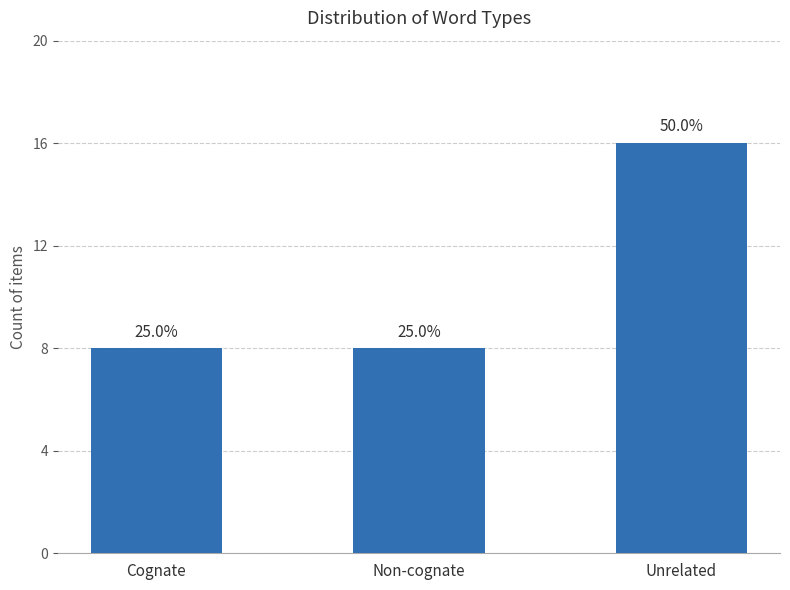

What is the sum of all values?

32